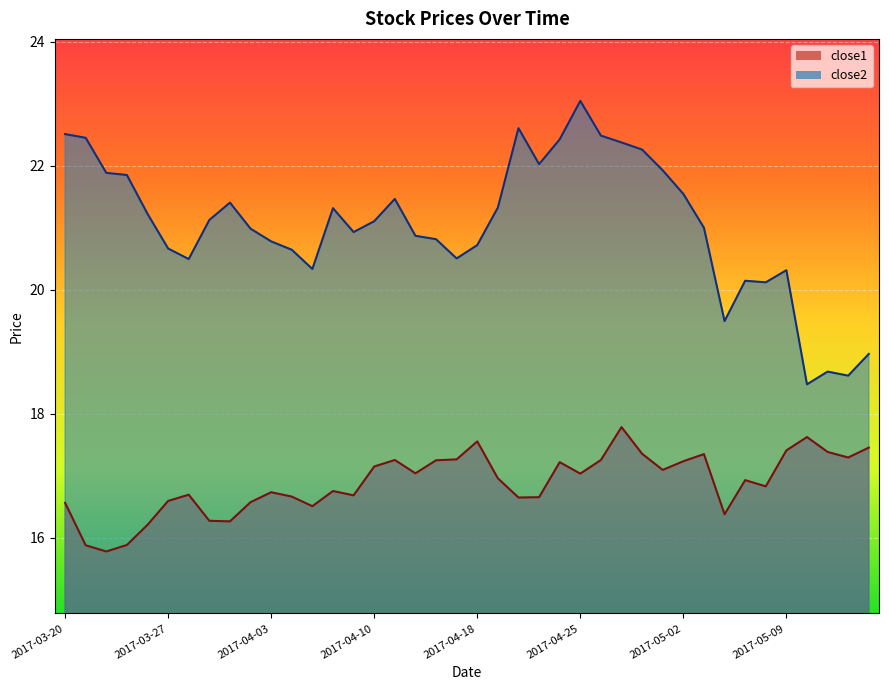

How many interior local valleys does the close2 series have?

9